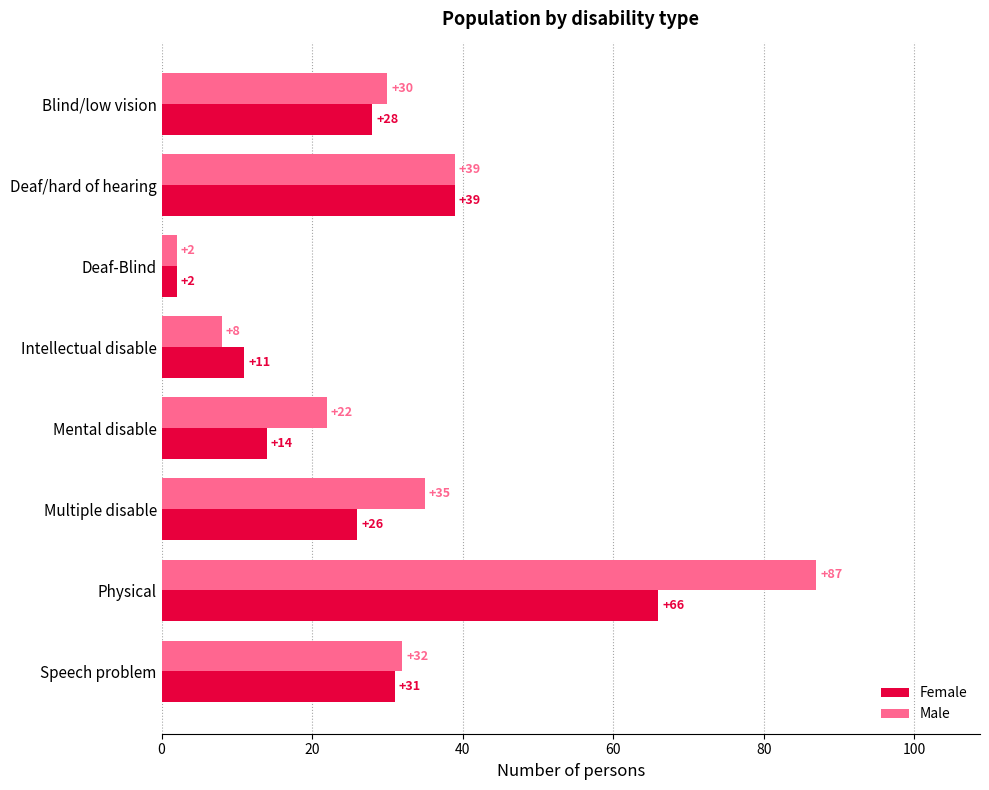

Where is Male nearest to the value 44?

Deaf/hard of hearing